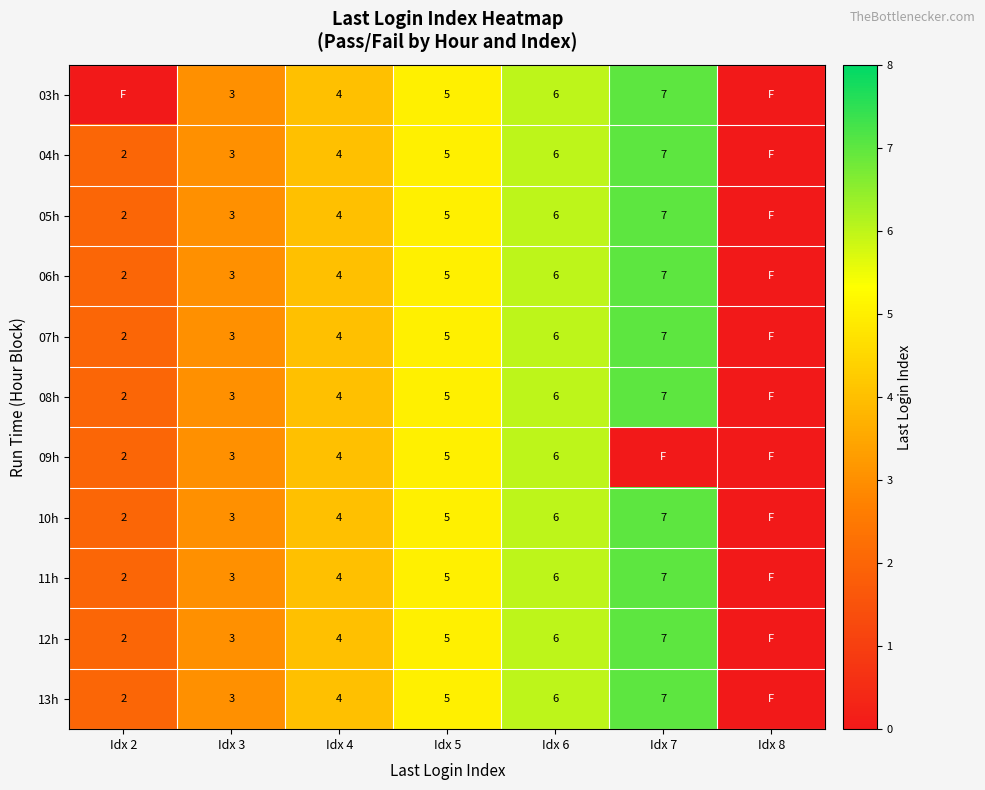

True or false: 11h has a value of 2 at Idx 4.

False